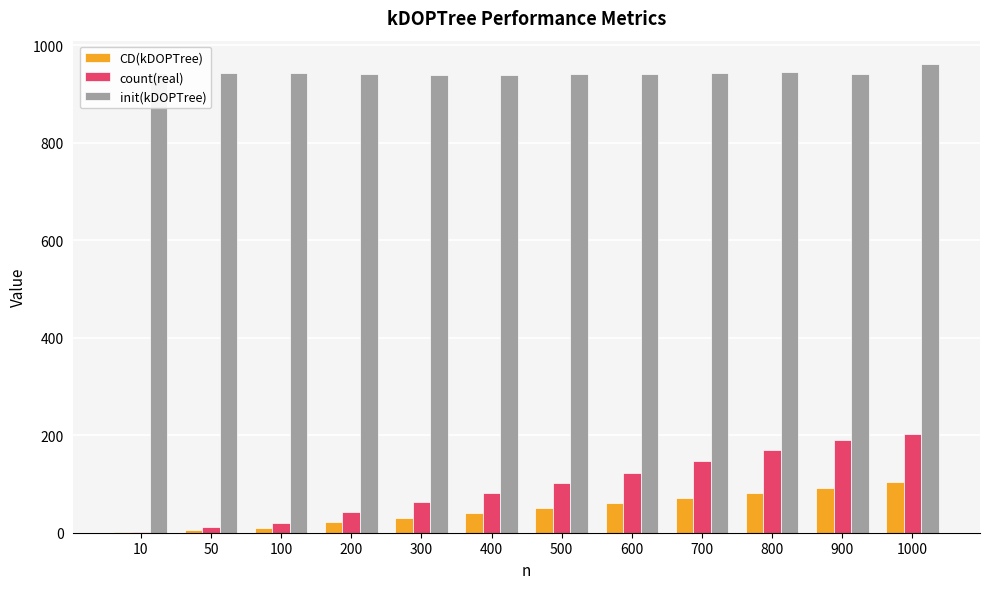

Are the bars grouped side by side (vs. stacked)?

Yes